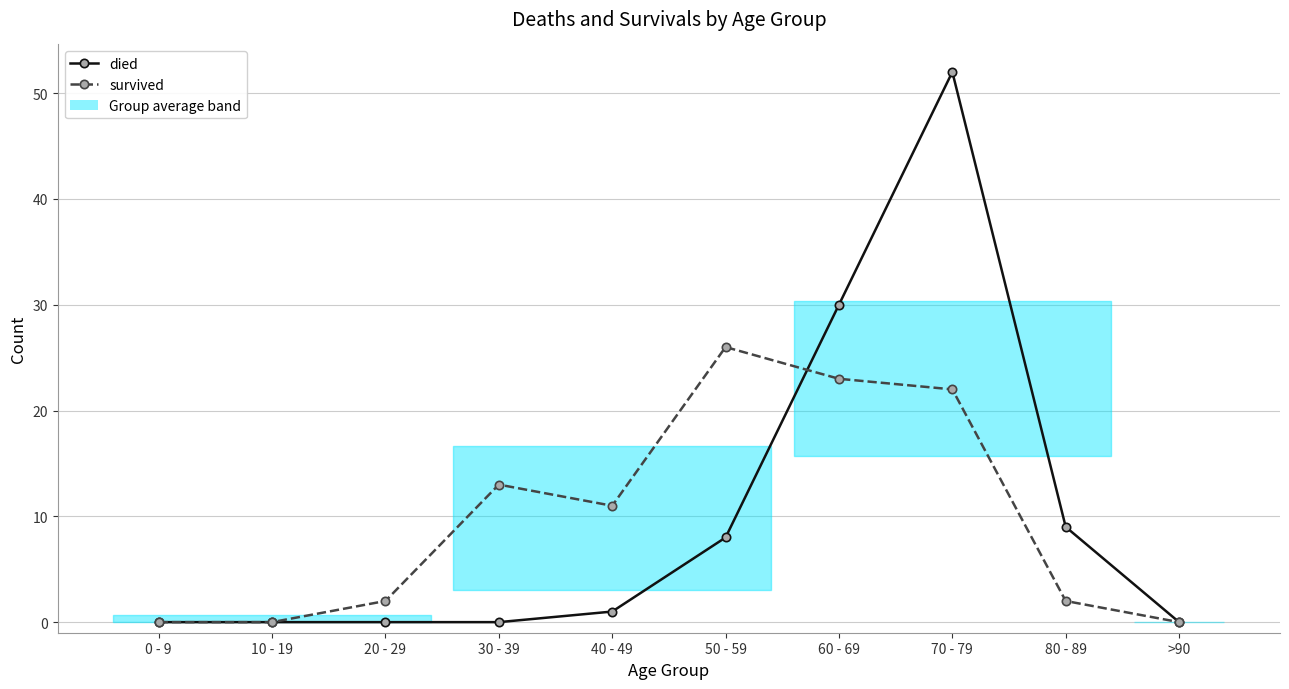

Reading left to right, what are all the values shown in this chart?

died: 0 - 9=0	10 - 19=0	20 - 29=0	30 - 39=0	40 - 49=1	50 - 59=8	60 - 69=30	70 - 79=52	80 - 89=9	>90=0
survived: 0 - 9=0	10 - 19=0	20 - 29=2	30 - 39=13	40 - 49=11	50 - 59=26	60 - 69=23	70 - 79=22	80 - 89=2	>90=0